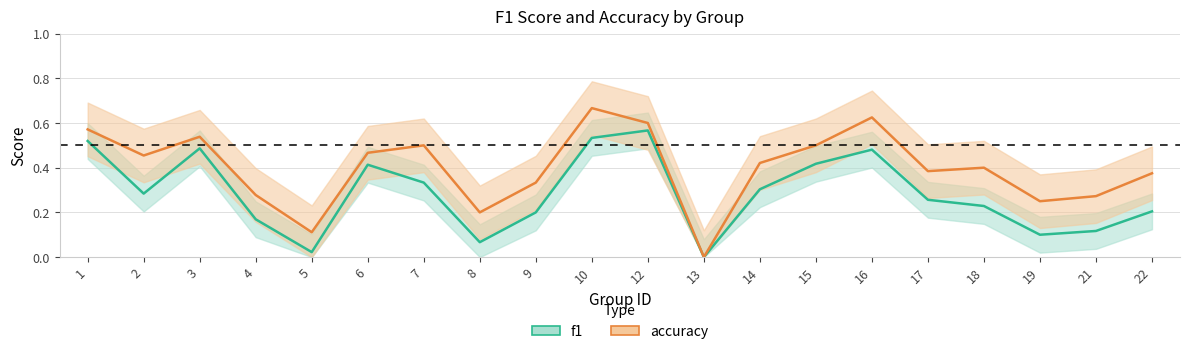

Where is f1 nearest to the value 0?

13